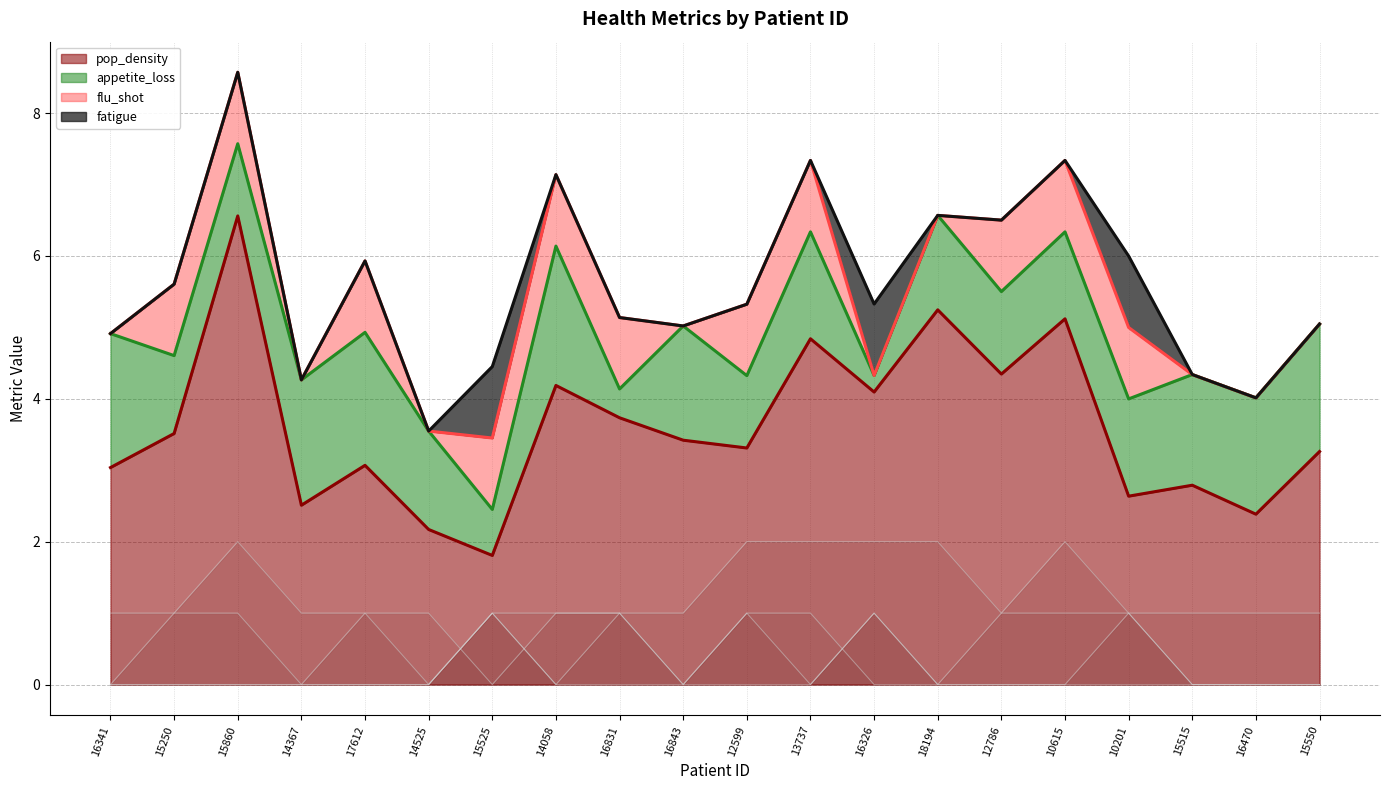

Rank the categories by fatigue value from lowest to highest.

16341, 15250, 15860, 14367, 17612, 14525, 14058, 16831, 16843, 12599, 13737, 18194, 12786, 10615, 15515, 16470, 15550, 15525, 16326, 10201